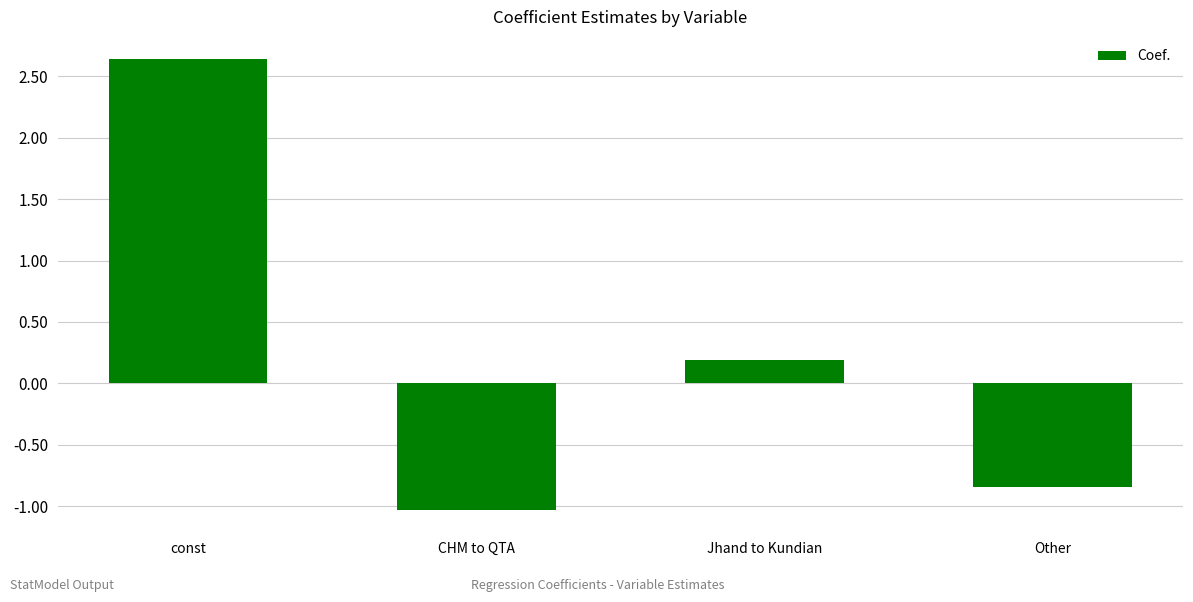

What is the change in value from const to Other?

-3.5